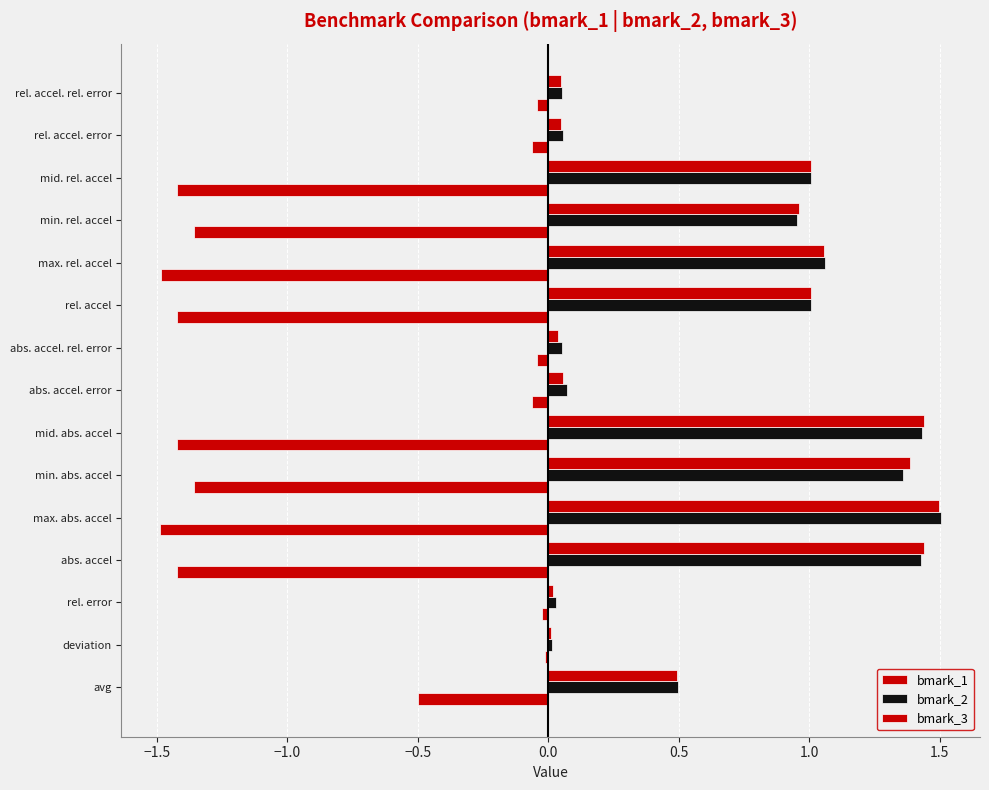

How many categories are shown in the chart?

15